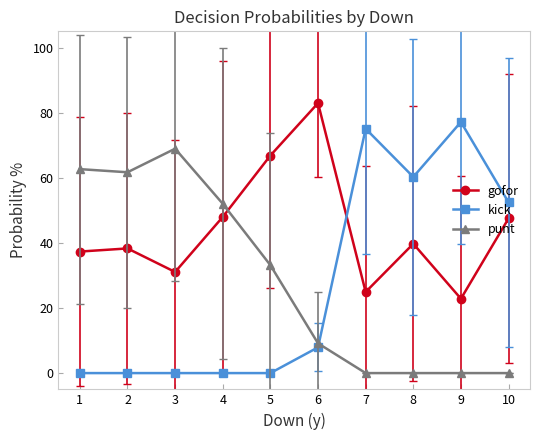

At how many categories does at least one series exceed 50?

10